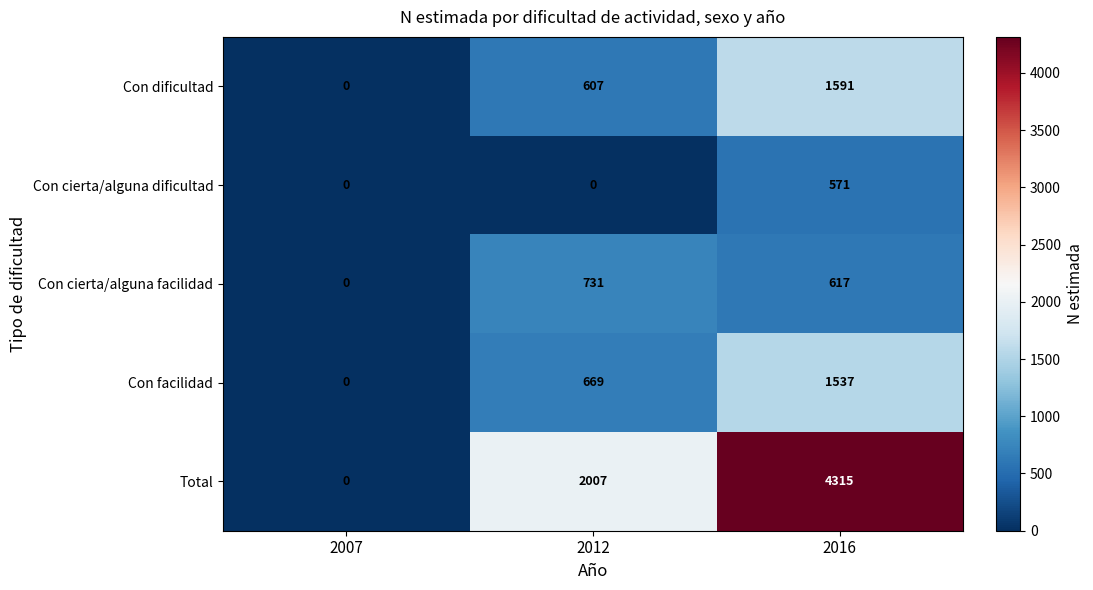

What is the total value across all series at 2012?

4014